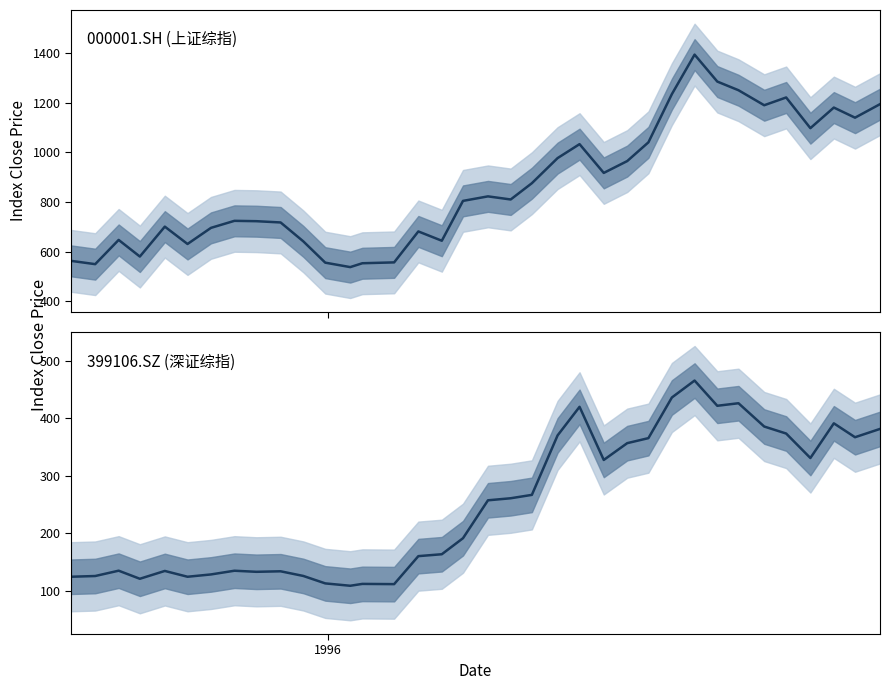

True or false: 399106.SZ (深证综指) and 000001.SH (上证综指) intersect in this chart.

False